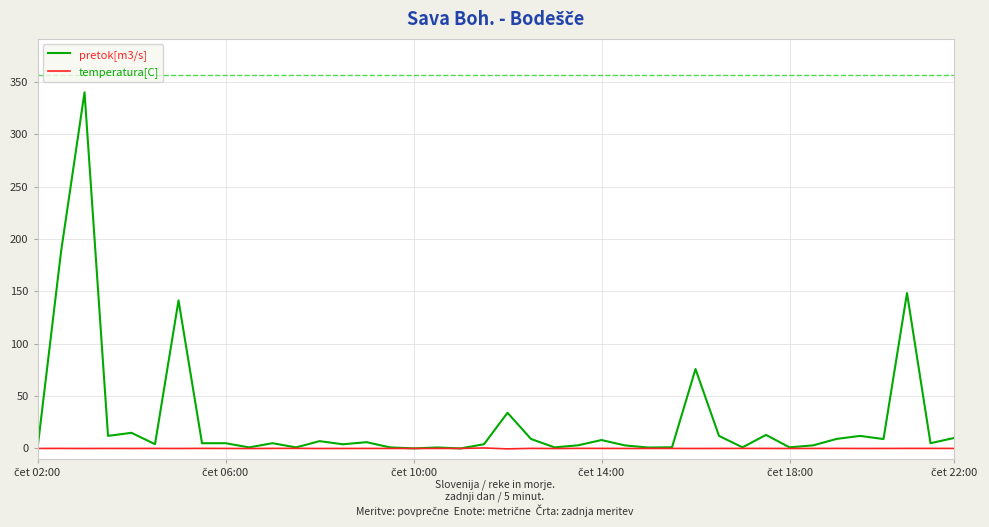

Which series has the largest range (max minus min)?

pretok[m3/s]